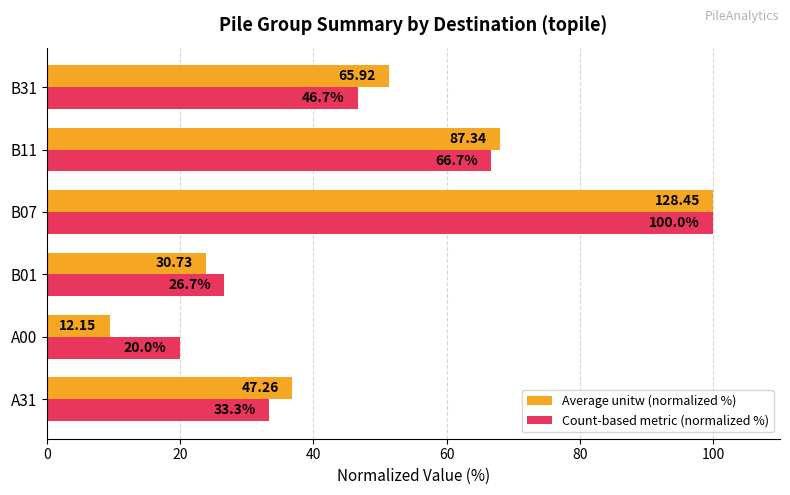

What are all the series names shown in the legend?

Average unitw (normalized %), Count-based metric (normalized %)